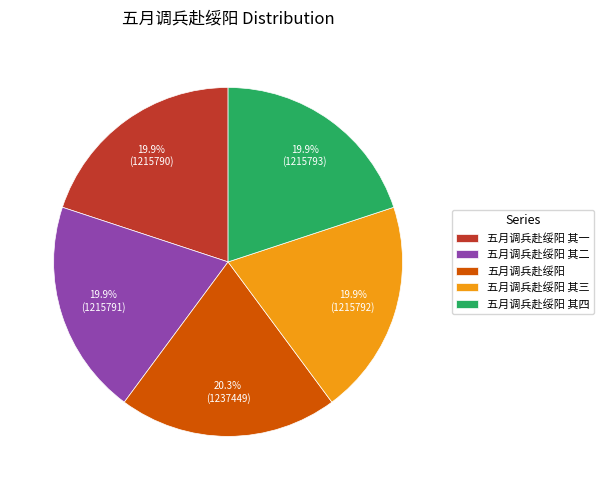

How much of the chart is everything except 五月调兵赴绥阳?

79.7%